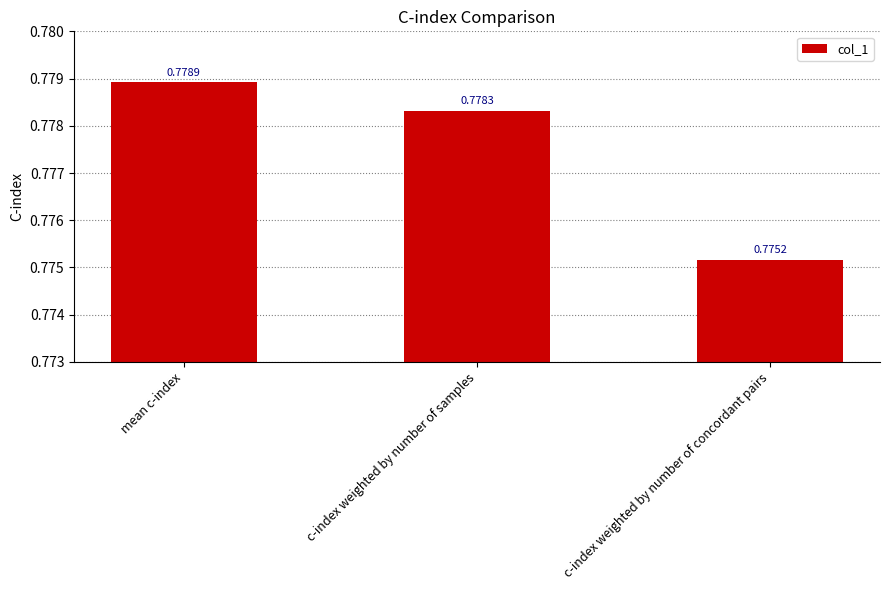

Where is the data nearest to the value 0?

c-index weighted by number of concordant pairs